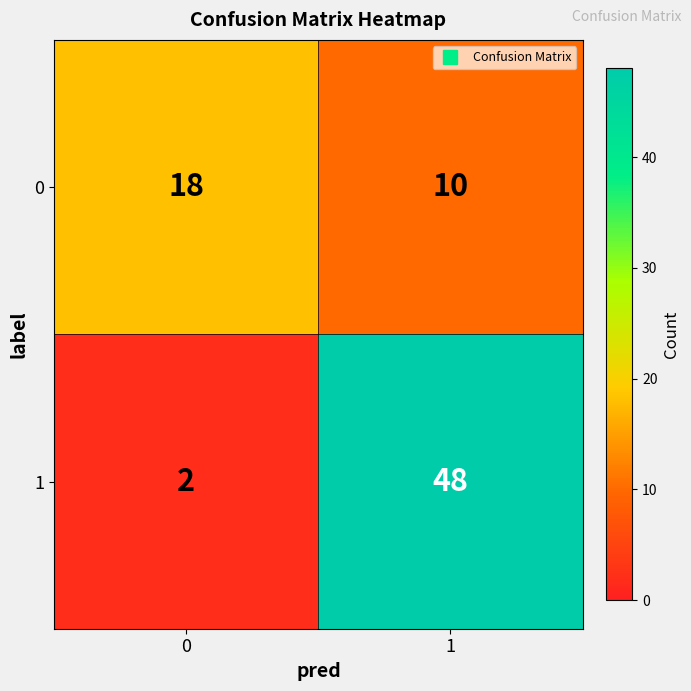

Which series has the largest range (max minus min)?

1